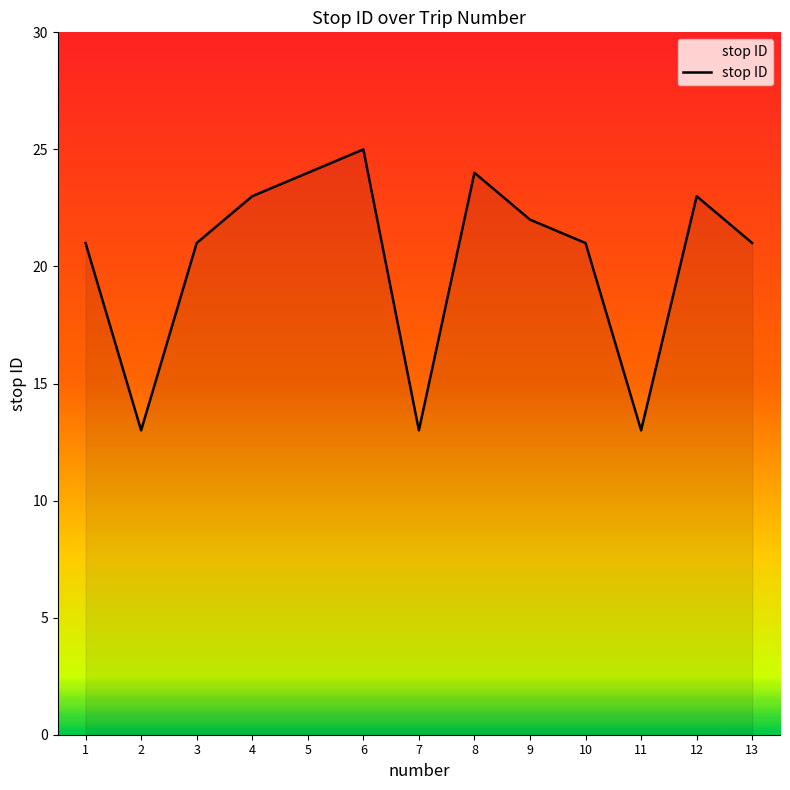

What is the change in value from 9 to 11?

-9